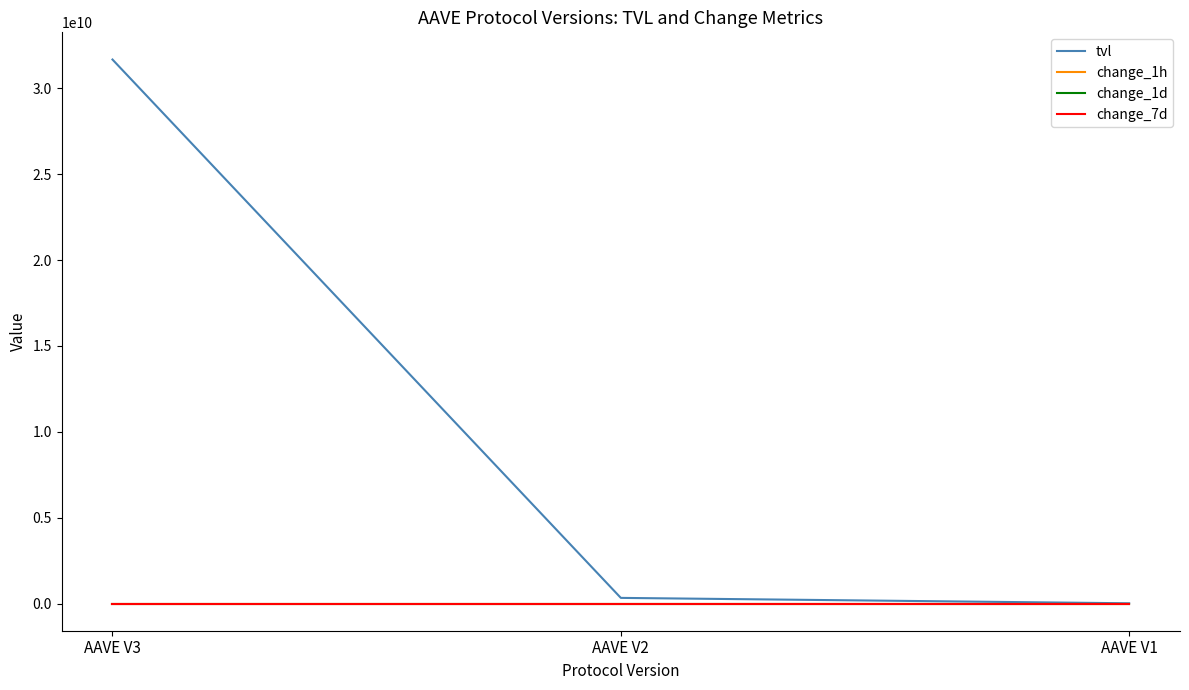

How many change_1h values are between 0 and 1?

2